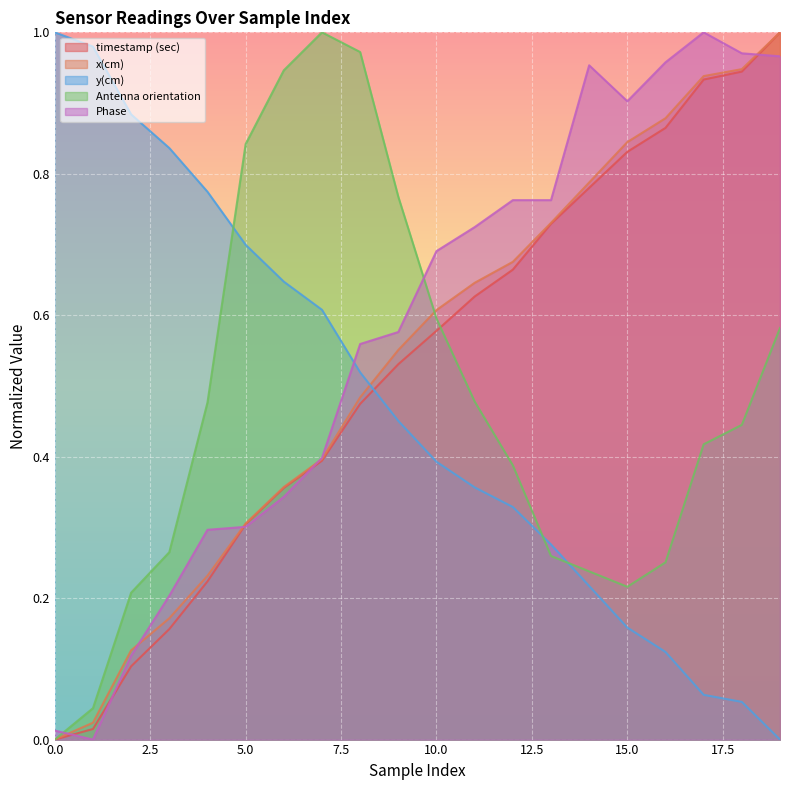

True or false: timestamp (sec) has more than 2 points higher than both neighbors.

False